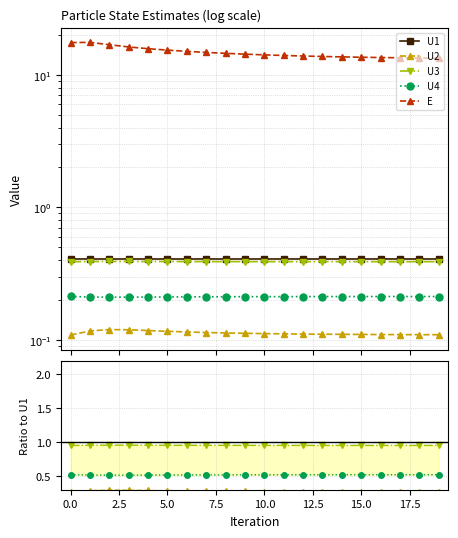

Which series has the largest range (max minus min)?

E